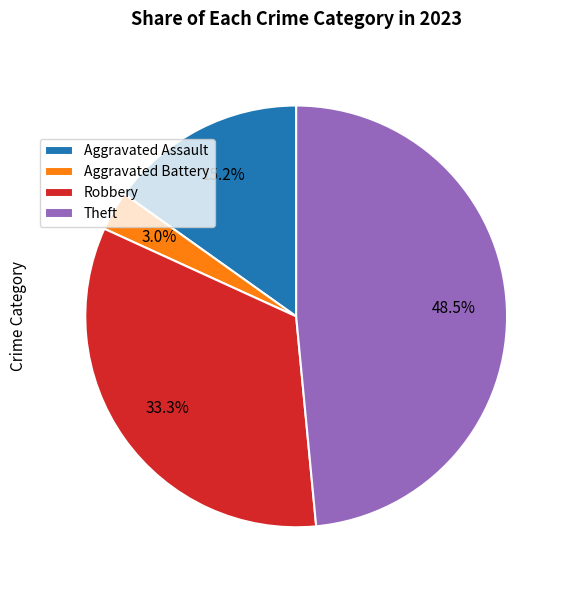

Which has a higher value, Aggravated Battery or Robbery?

Robbery